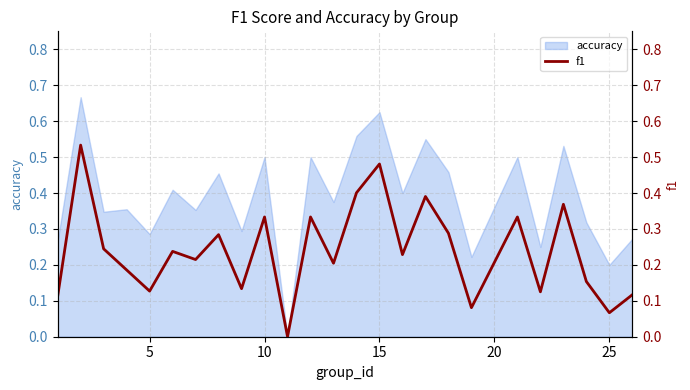

True or false: accuracy has a value of 0.2 at 25.

True